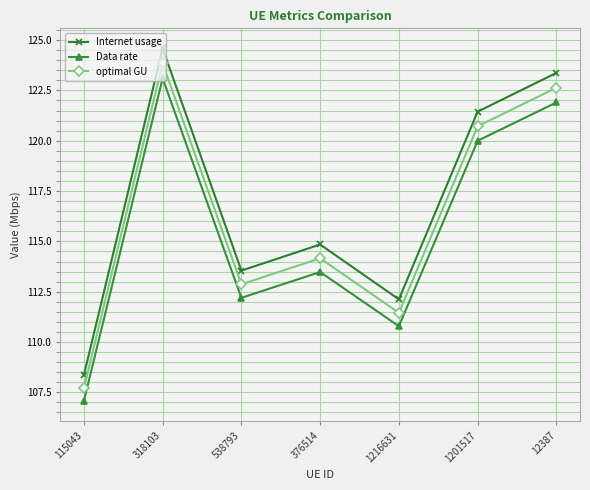

Rank the series at 376514 from lowest to highest value.

Data rate, optimal GU, Internet usage